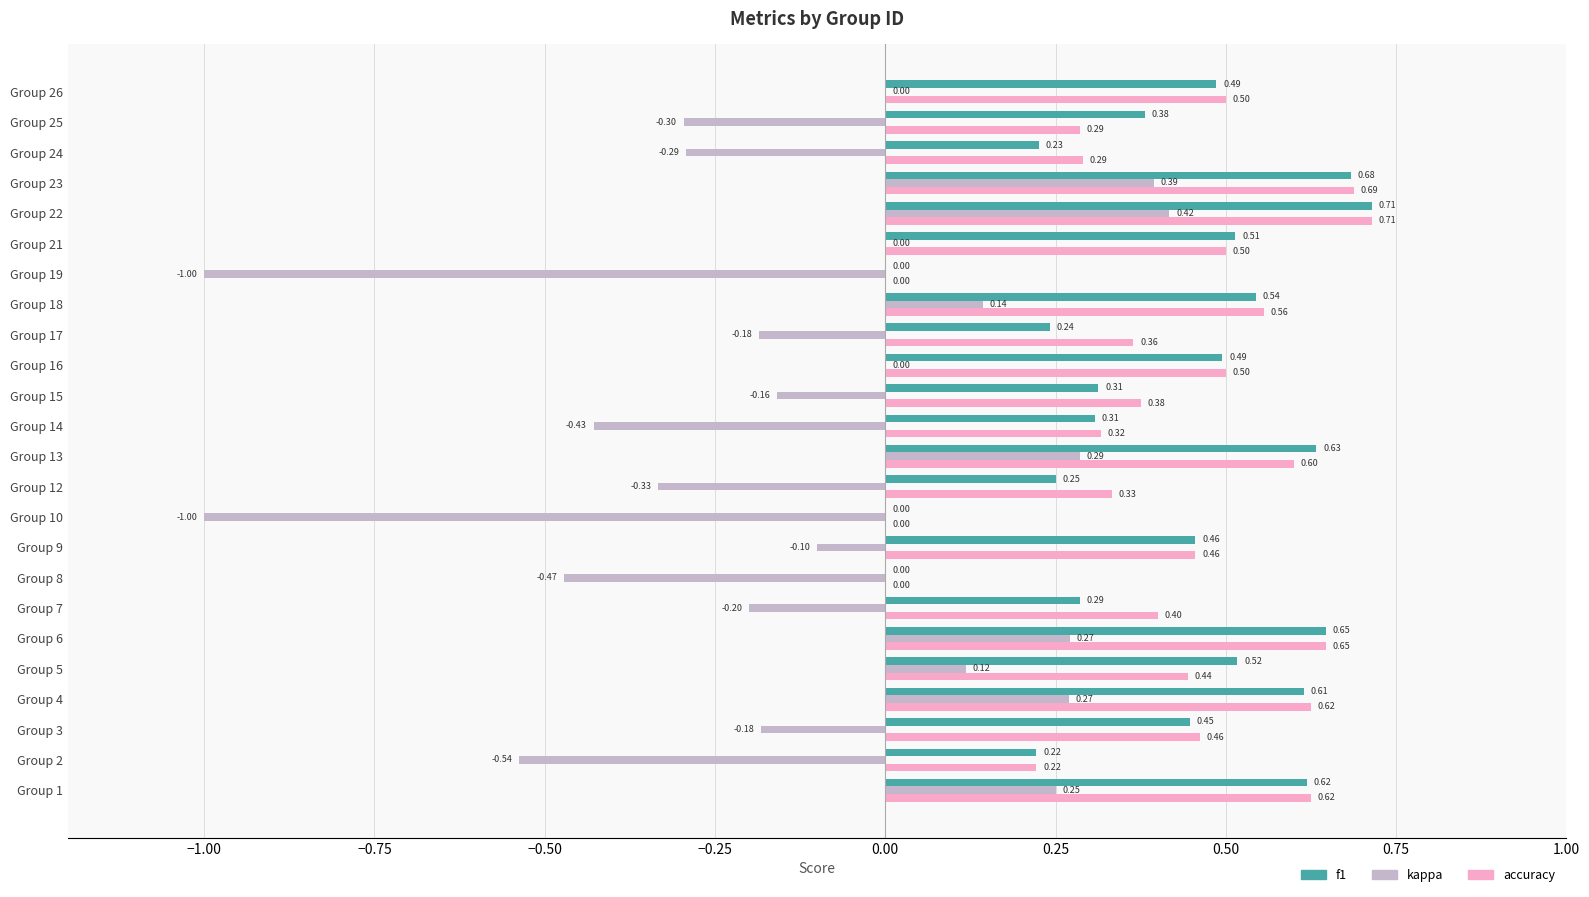

What are all the series names shown in the legend?

f1, kappa, accuracy